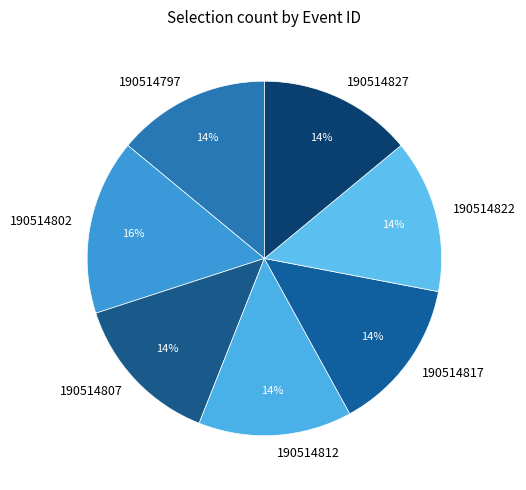

The 190514802 slice represents 16% of the pie. True or false?

True